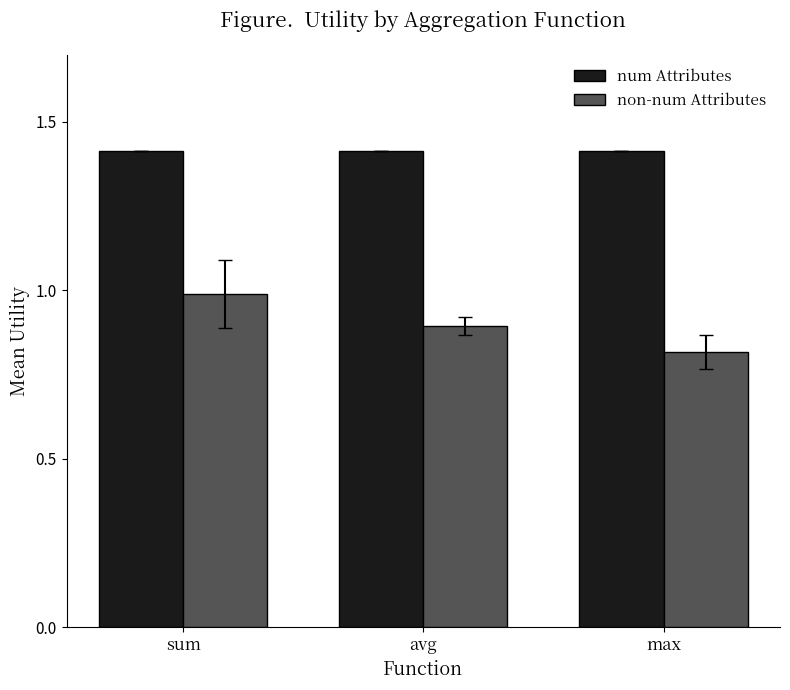

Which series changed the most between avg and max?

non-num Attributes